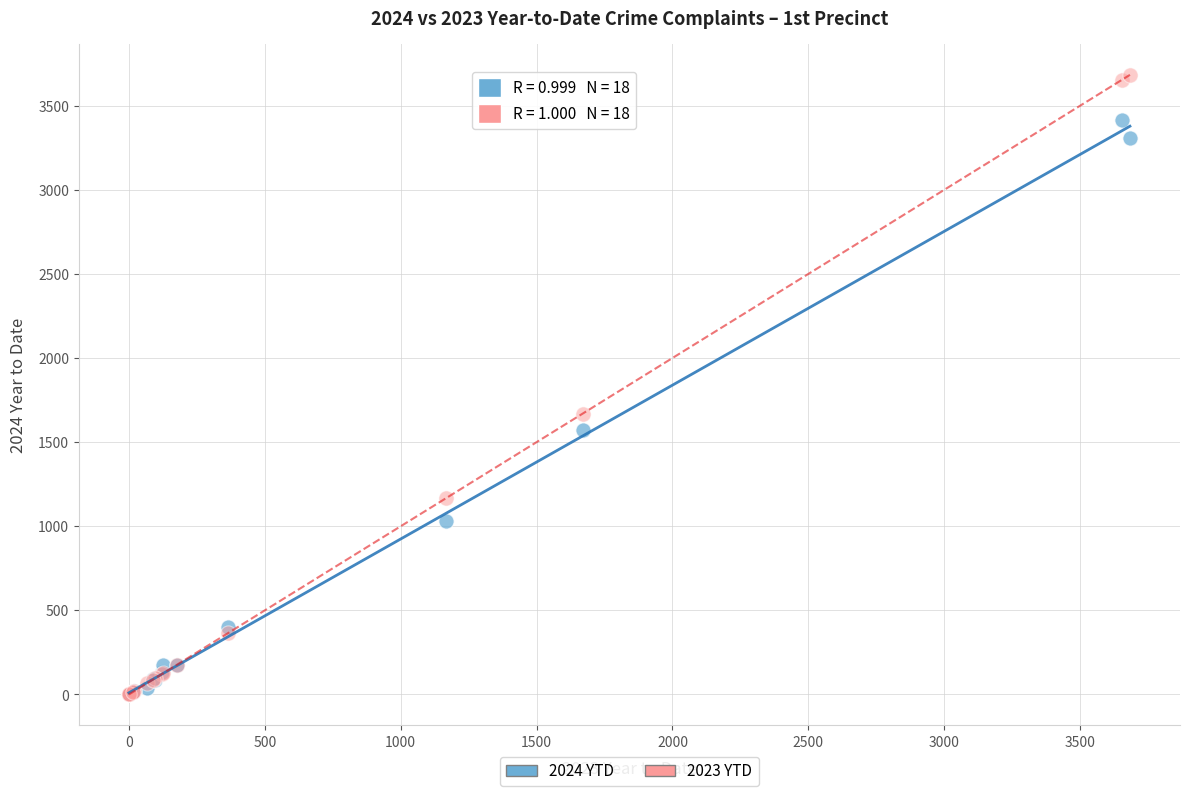

Which series has the widest spread of Y values?

2023 YTD